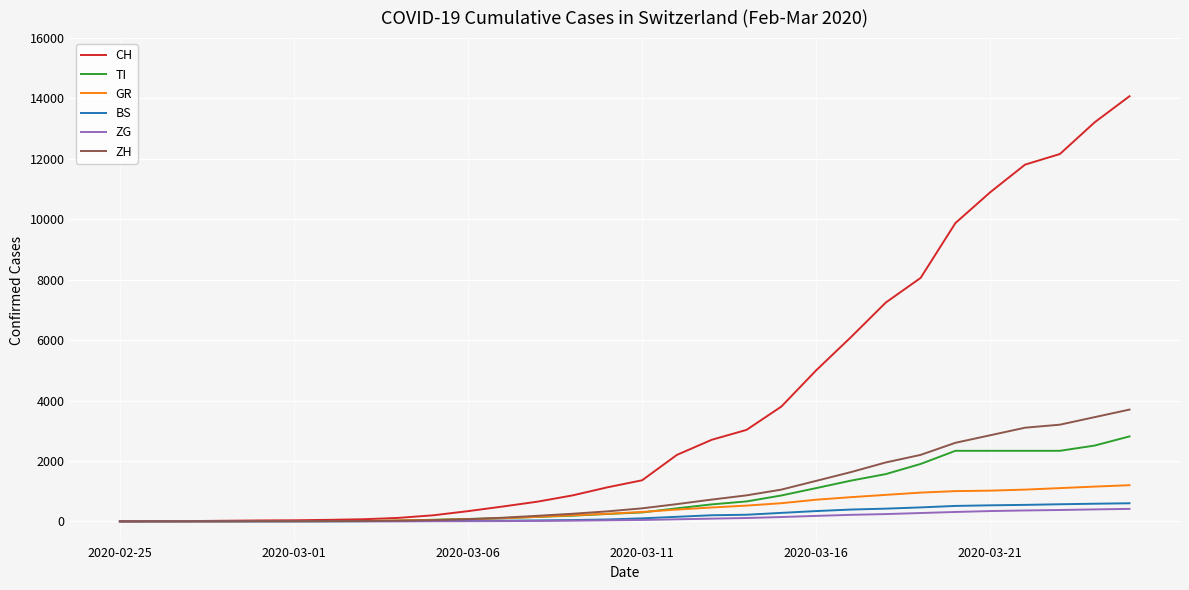

Which series has the largest range (max minus min)?

CH